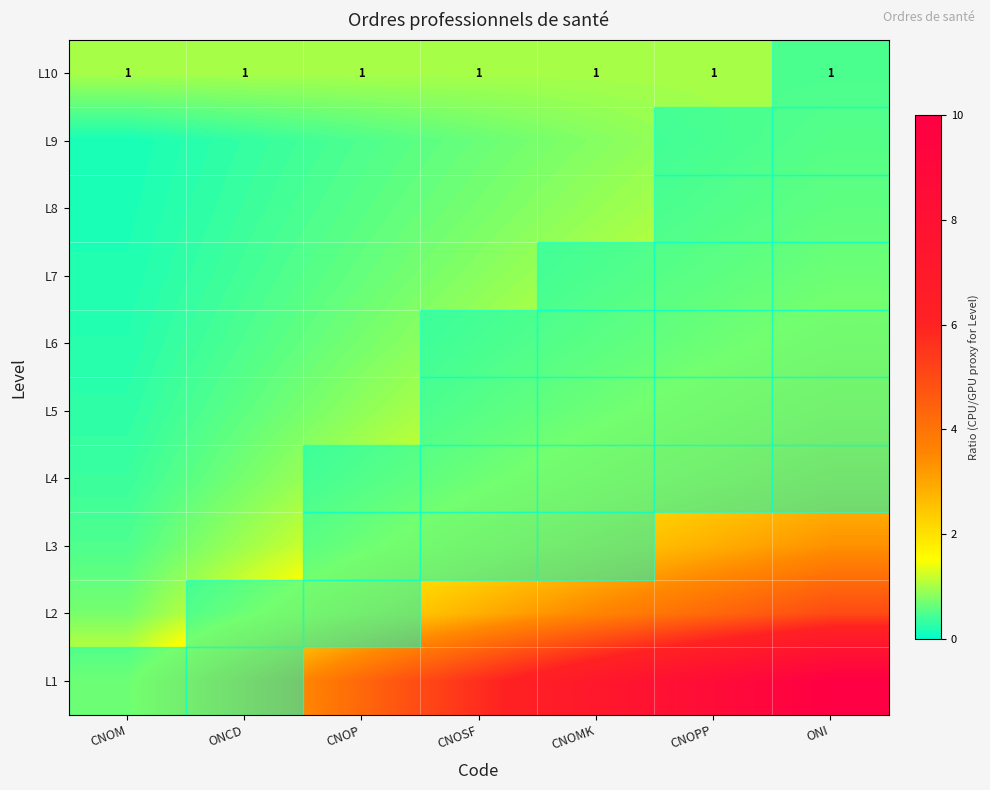

List the series in order of their peak value, highest first.

L1, L2, L3, L4, L5, L6, L7, L8, L9, L10